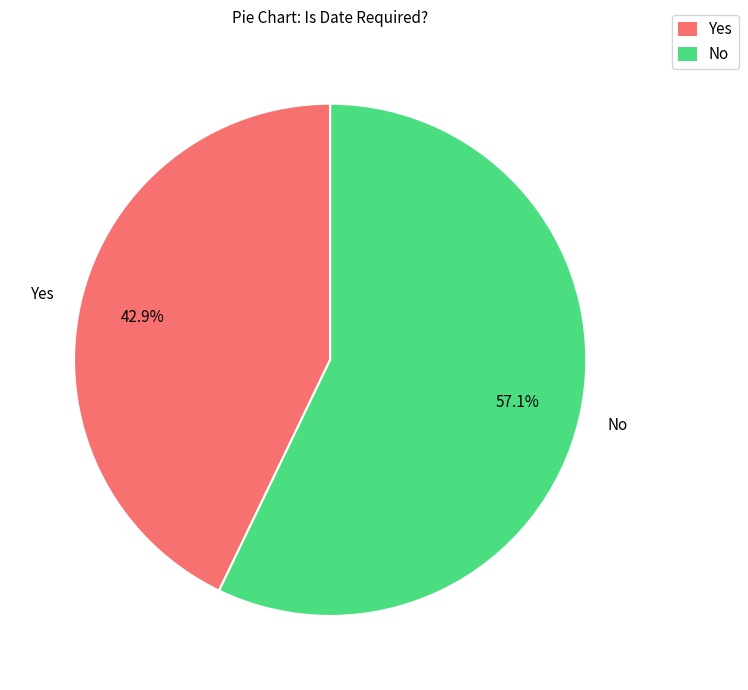

To the nearest percent, what portion does Yes represent?

43%